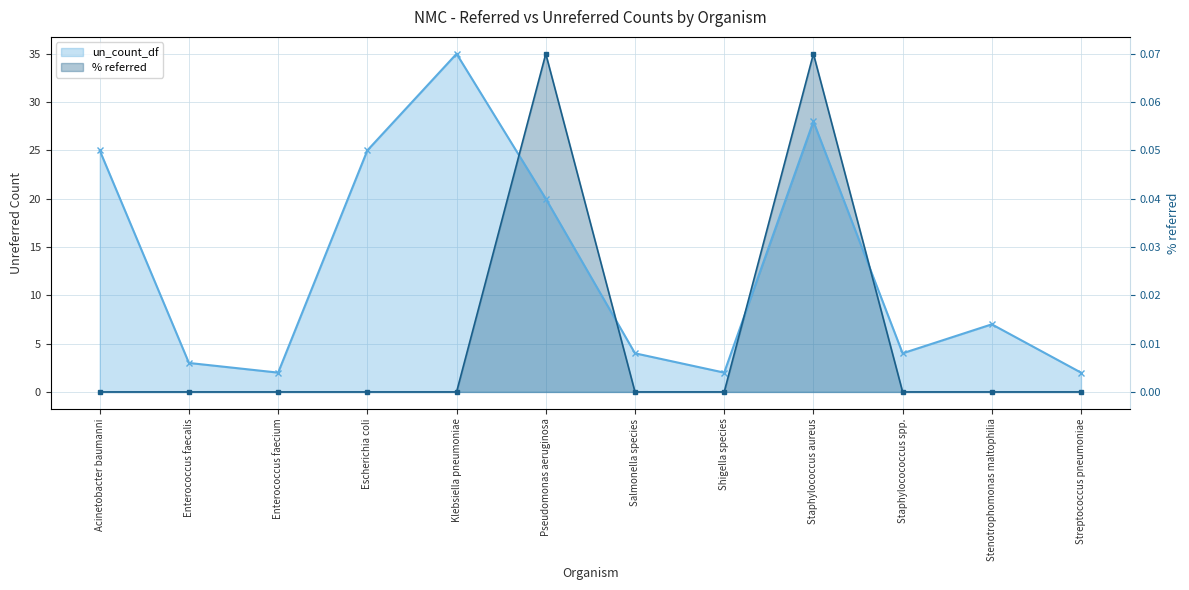

Is it true that un_count_df equals 6 at Staphylocococcus spp.?

False